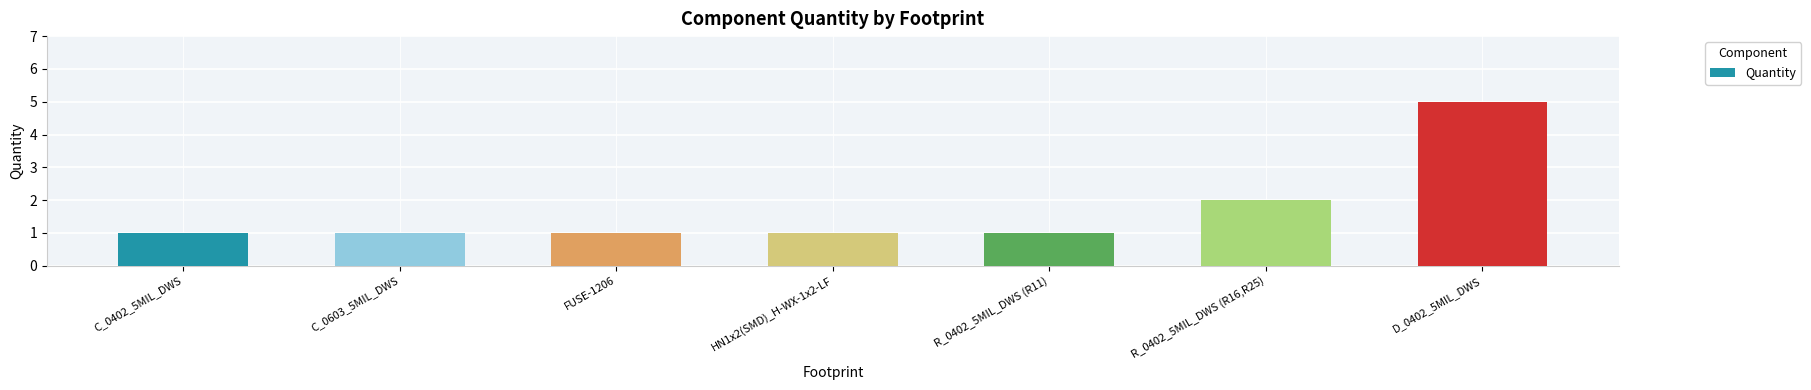

What is the maximum value shown in the chart?

5